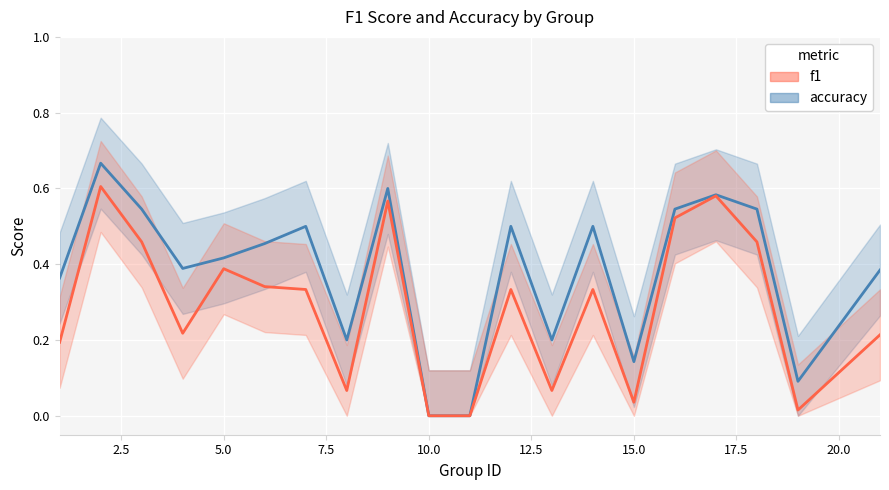

Is it true that f1 equals 0.0 at 13?

False